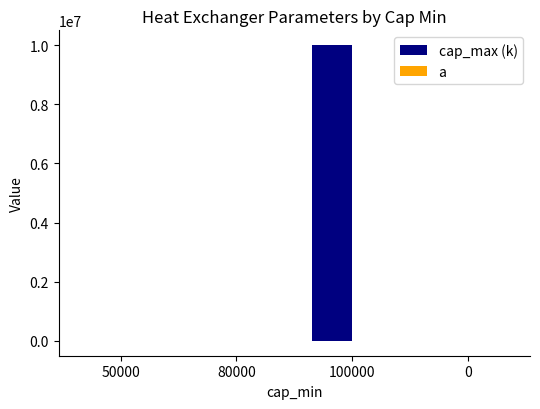

What is the label of the 2nd bar from the right?

100000